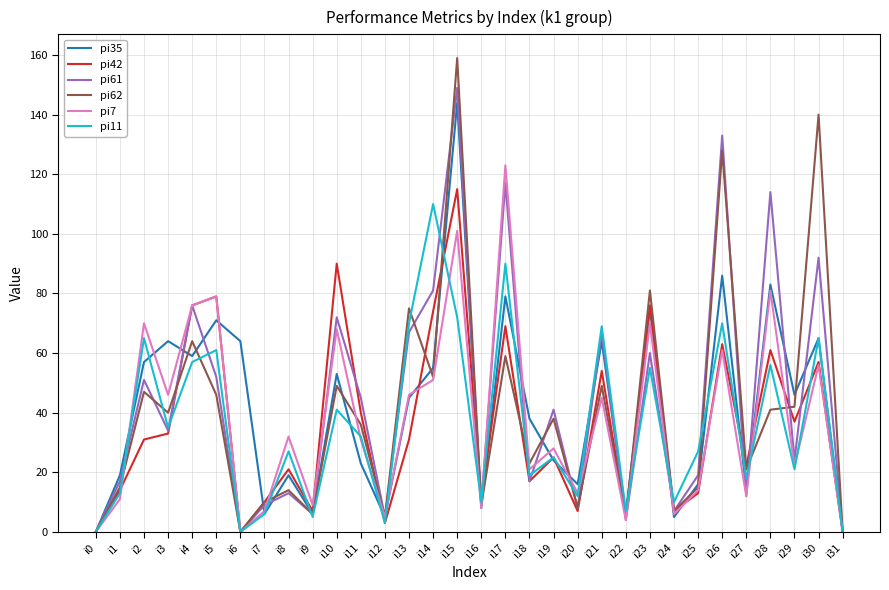

True or false: pi62 has more than 1 interior local peaks.

True